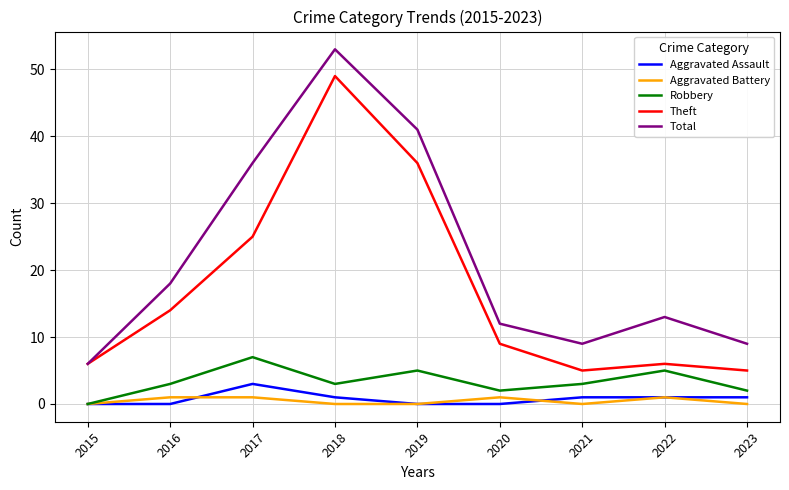

Count the number of data series in this chart.

5